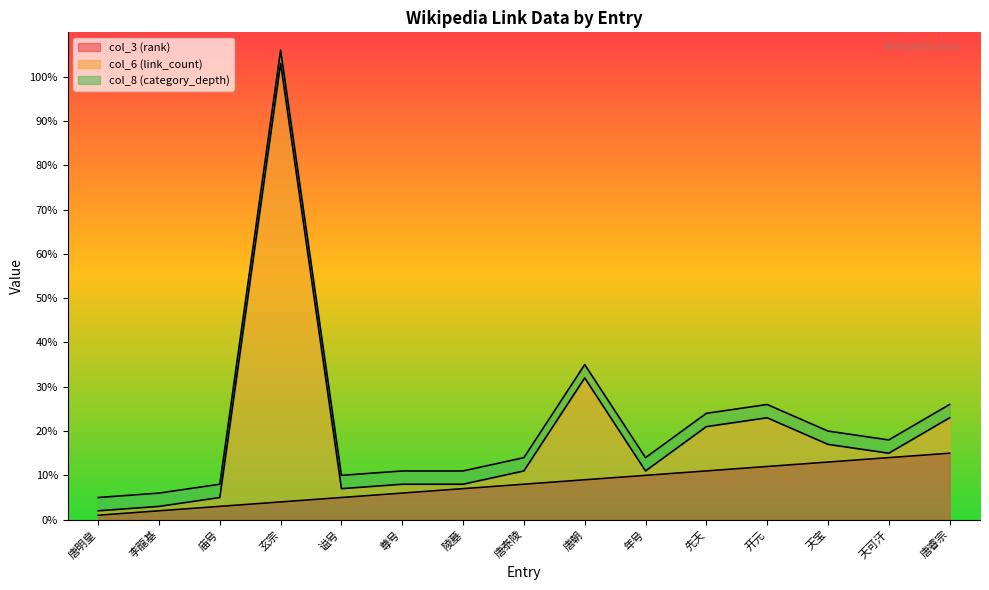

How many data points in col_6 (link_count) are less than 11?

6